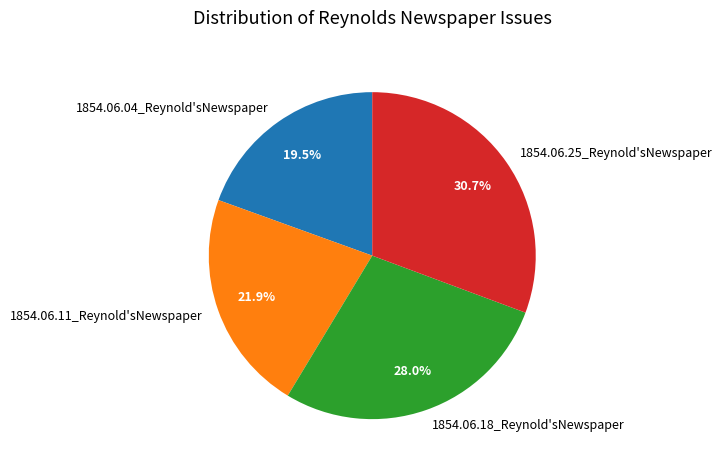

Is there any slice that represents more than half of the pie?

No